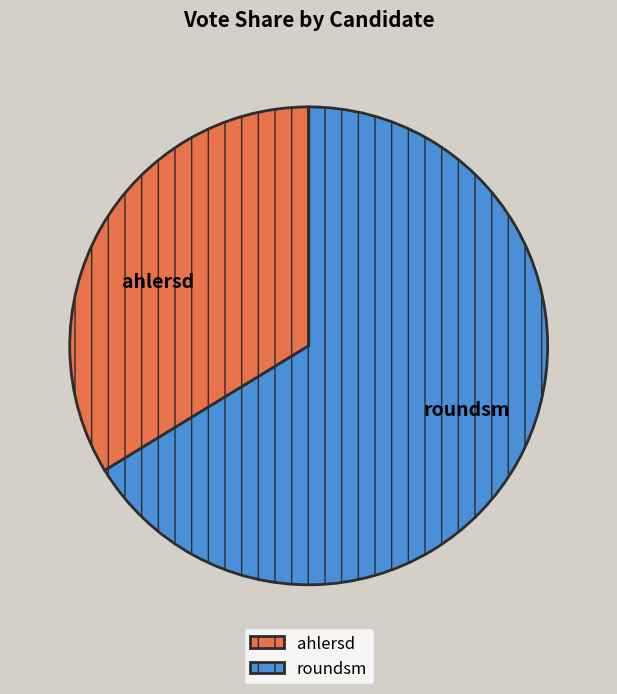

Rank the categories by value from lowest to highest.

ahlersd, roundsm